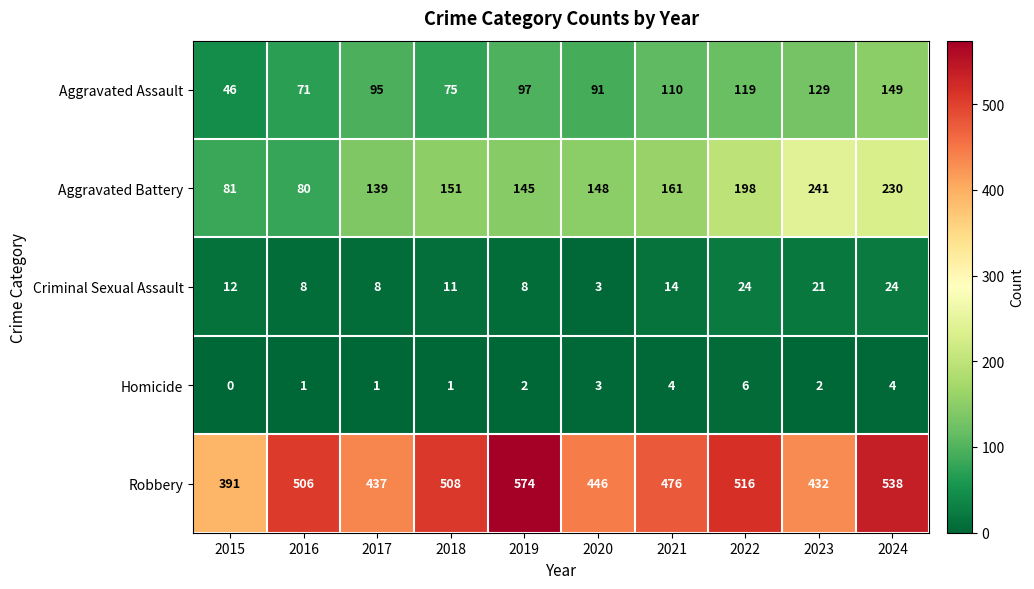

List the series in order of their peak value, highest first.

Robbery, Aggravated Battery, Aggravated Assault, Criminal Sexual Assault, Homicide